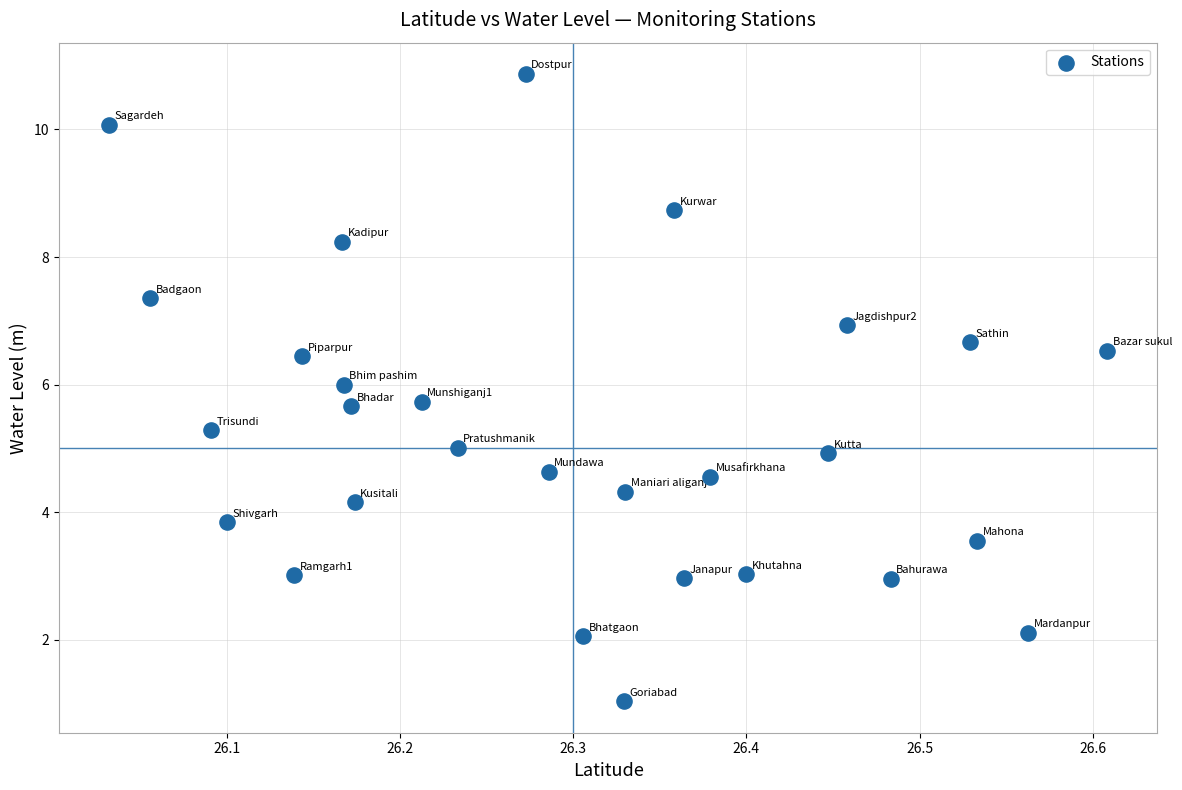

What is the range of Y values (max minus min)?

9.8